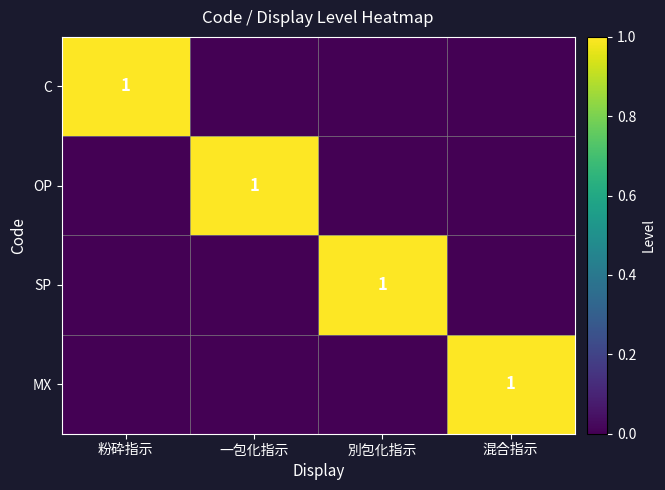

The C series shows 0 at 粉砕指示. True or false?

False